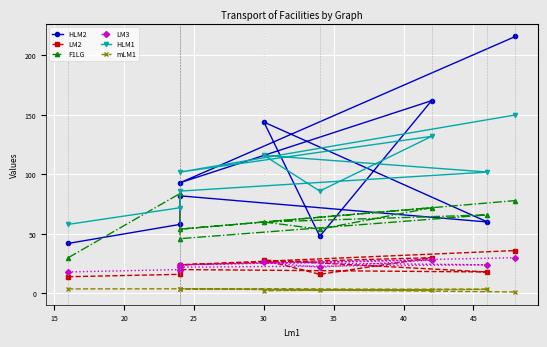

How many data points in LM2 are above 20?

4